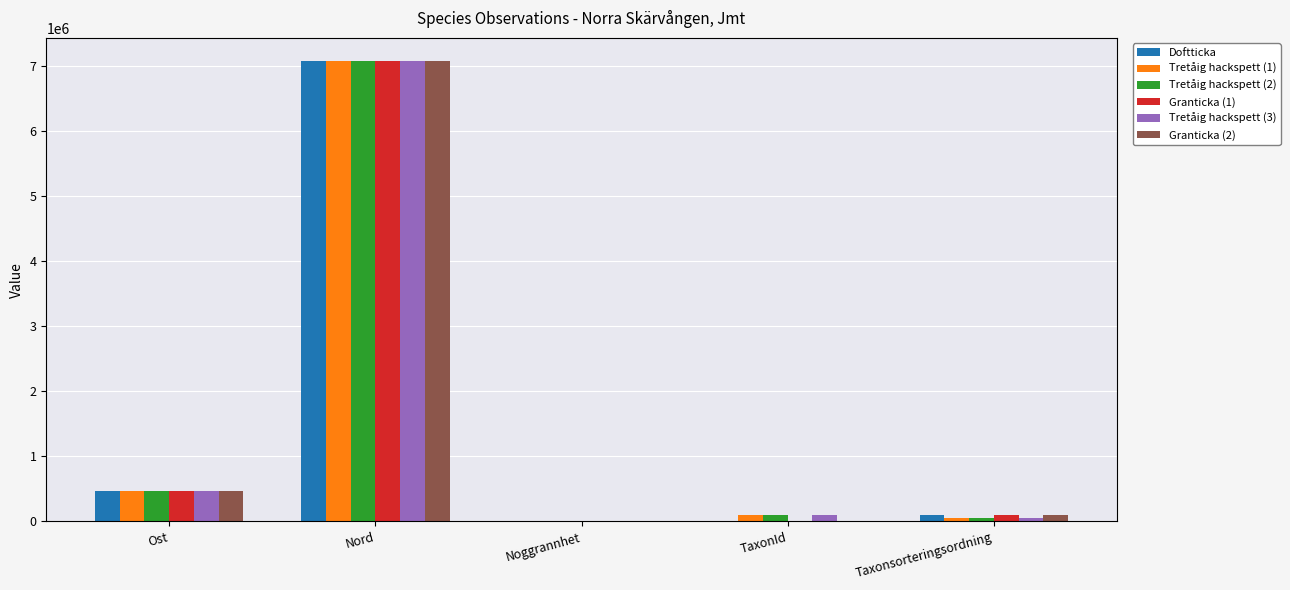

True or false: Tretåig hackspett (3) has a value of 9858696 at Nord.

False